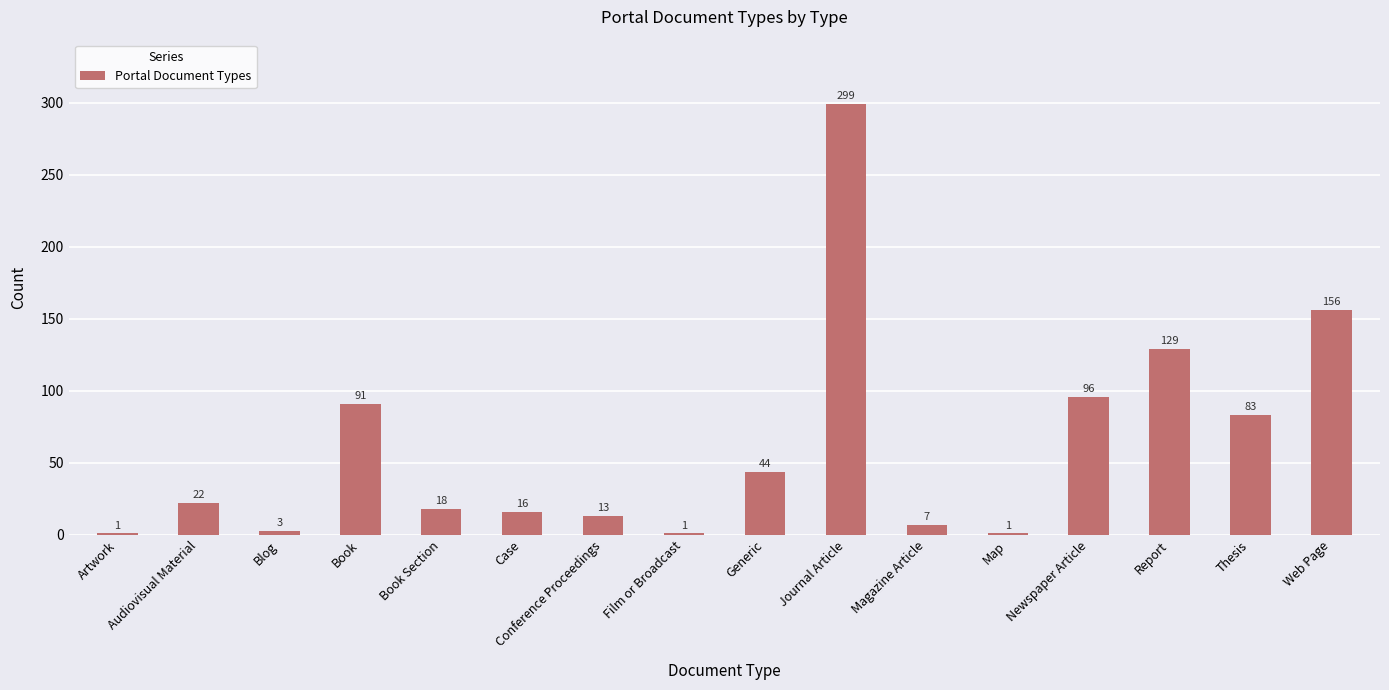

The chart shows a value of 130 at Journal Article. True or false?

False